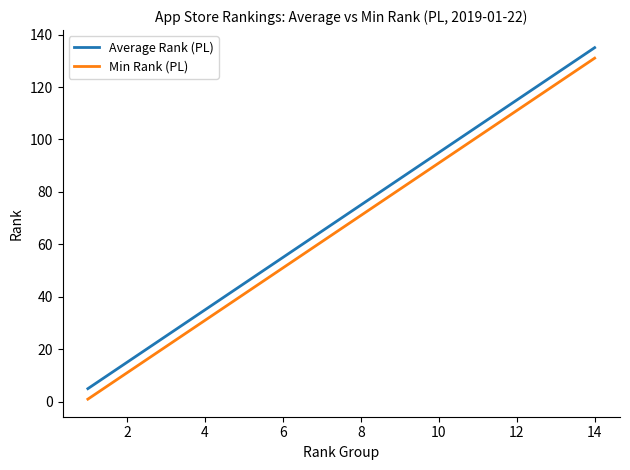

What is the difference between the maximum and minimum values in the Min Rank (PL) series?

130